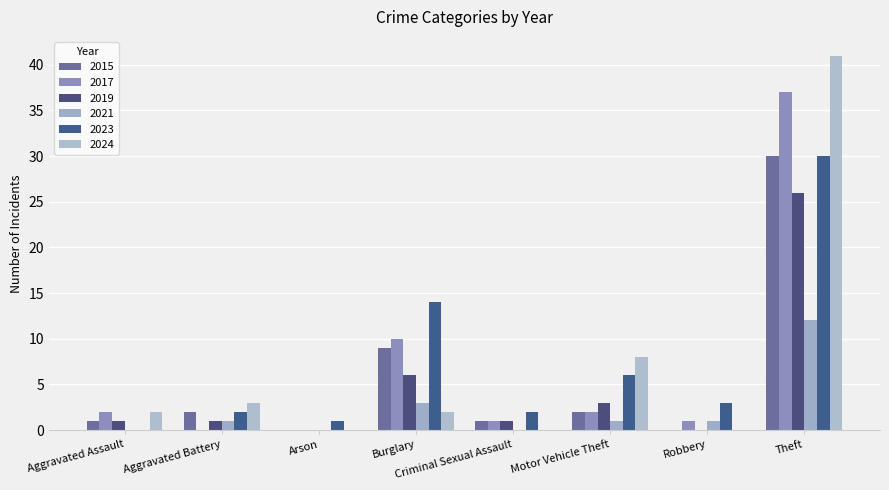

Are the bars horizontal?

No